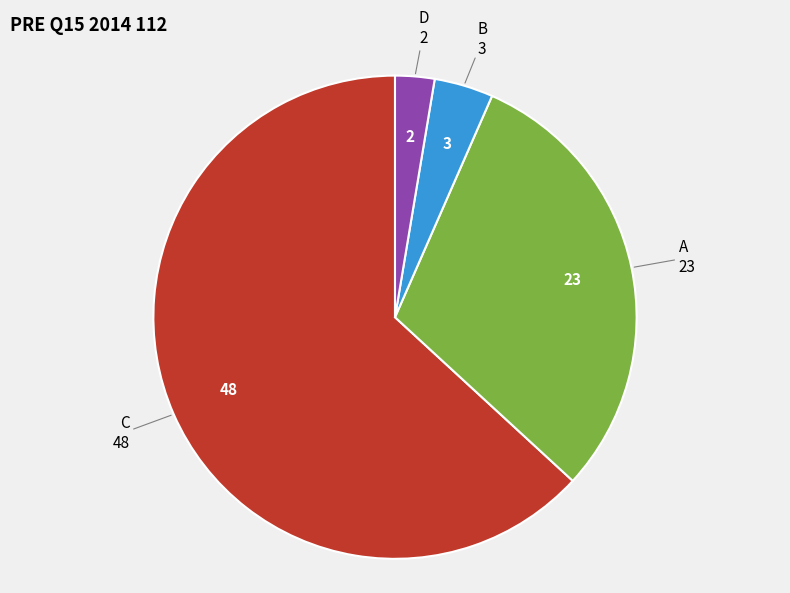

Rank the categories by value from highest to lowest.

C, A, B, D